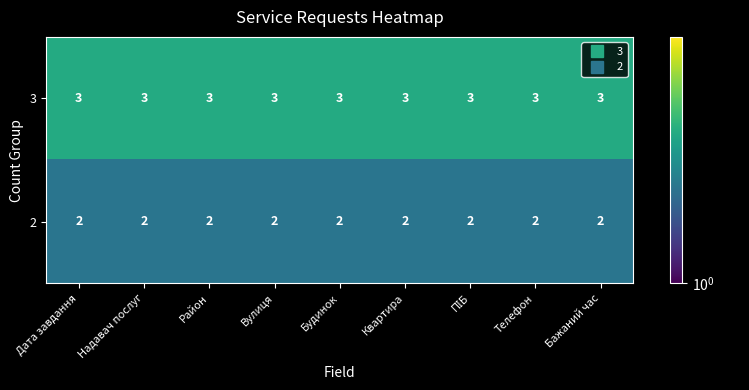

What is the maximum value shown in the chart?

3